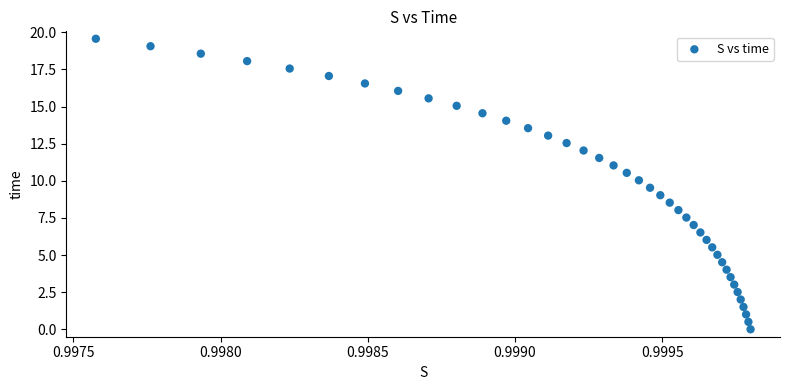

What is the range of Y values (max minus min)?

19.6